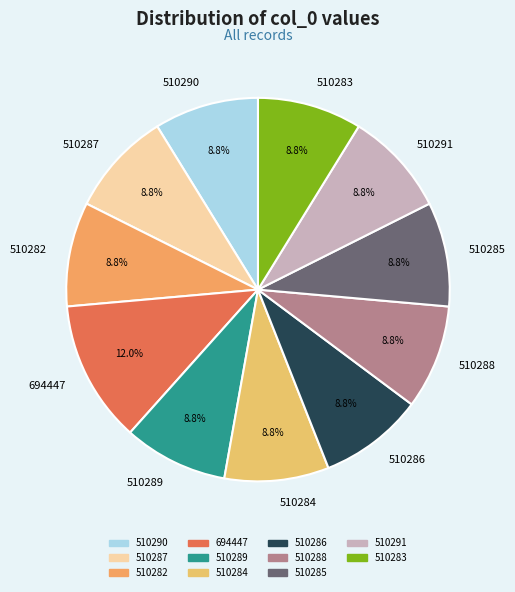

What percentage is the 510284 slice, to the nearest percent?

9%